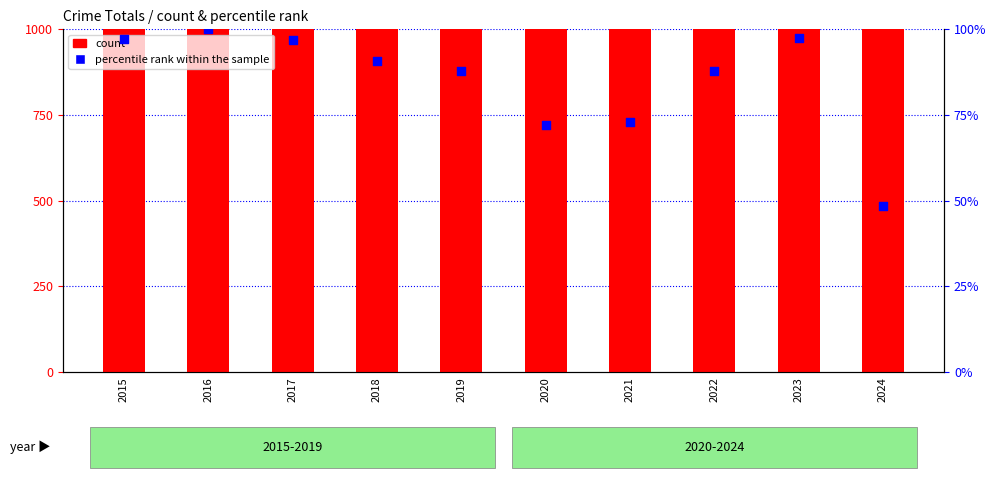

What is the total value across all series at 2019?

2787.9